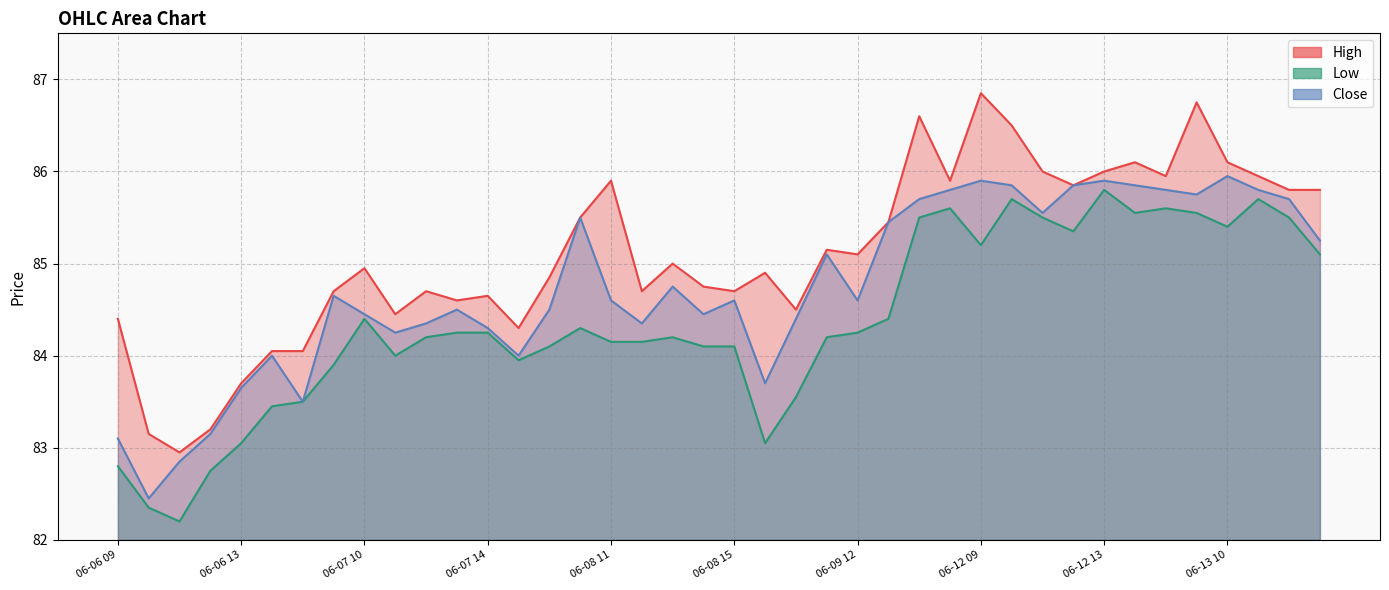

True or false: High and Low cross at least once.

False